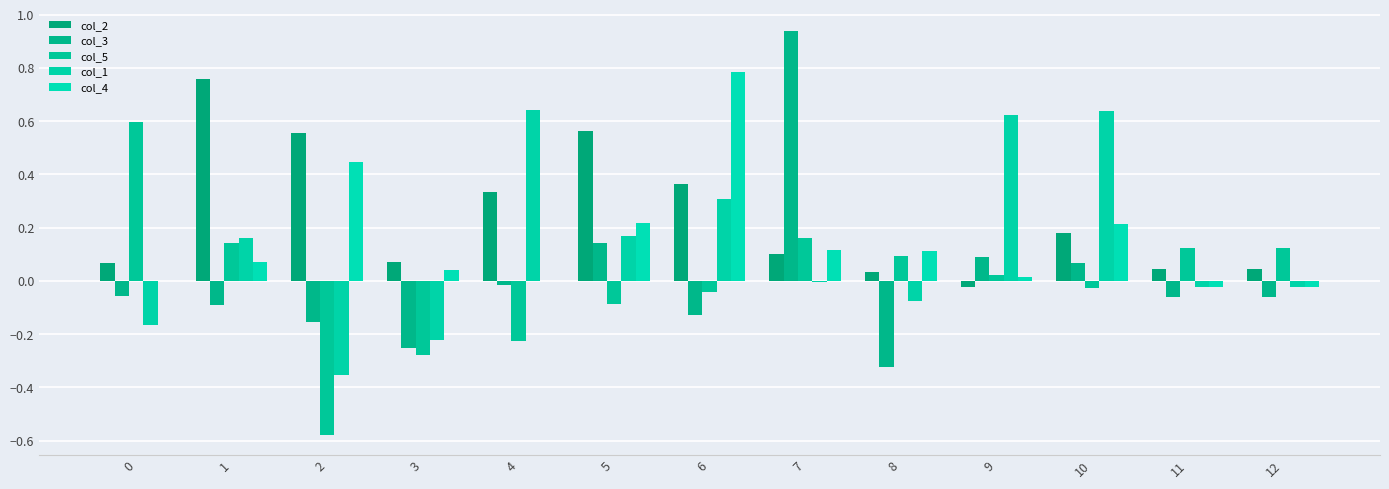

How many groups of bars are there?

13